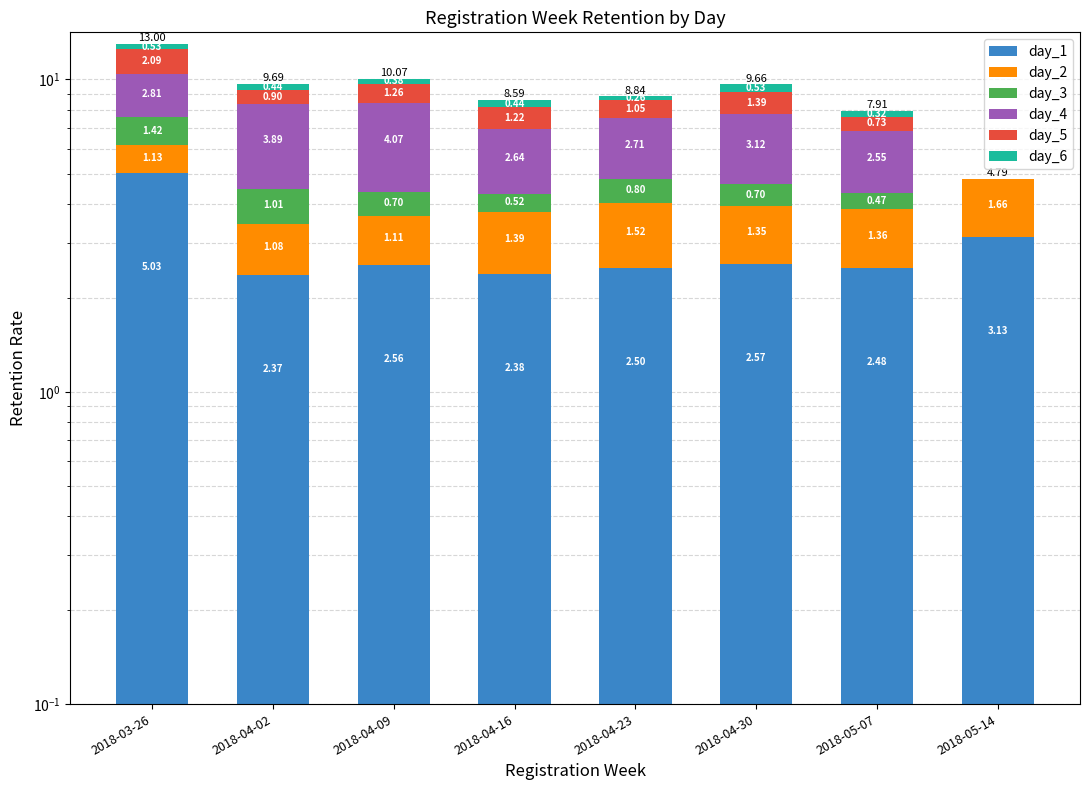

Which series has the largest total across all categories?

day_1